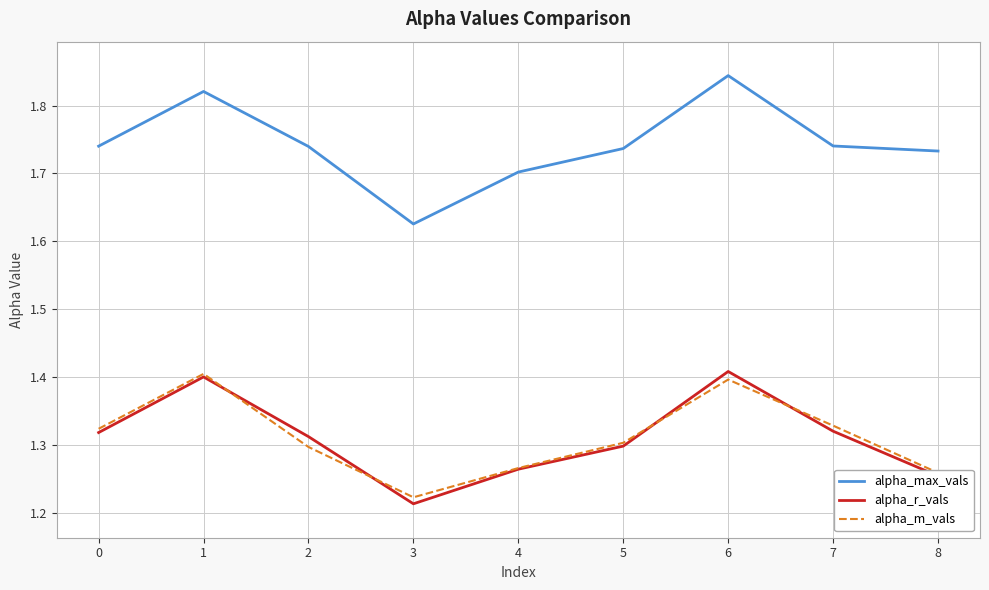

How many distinct data groups are displayed?

3